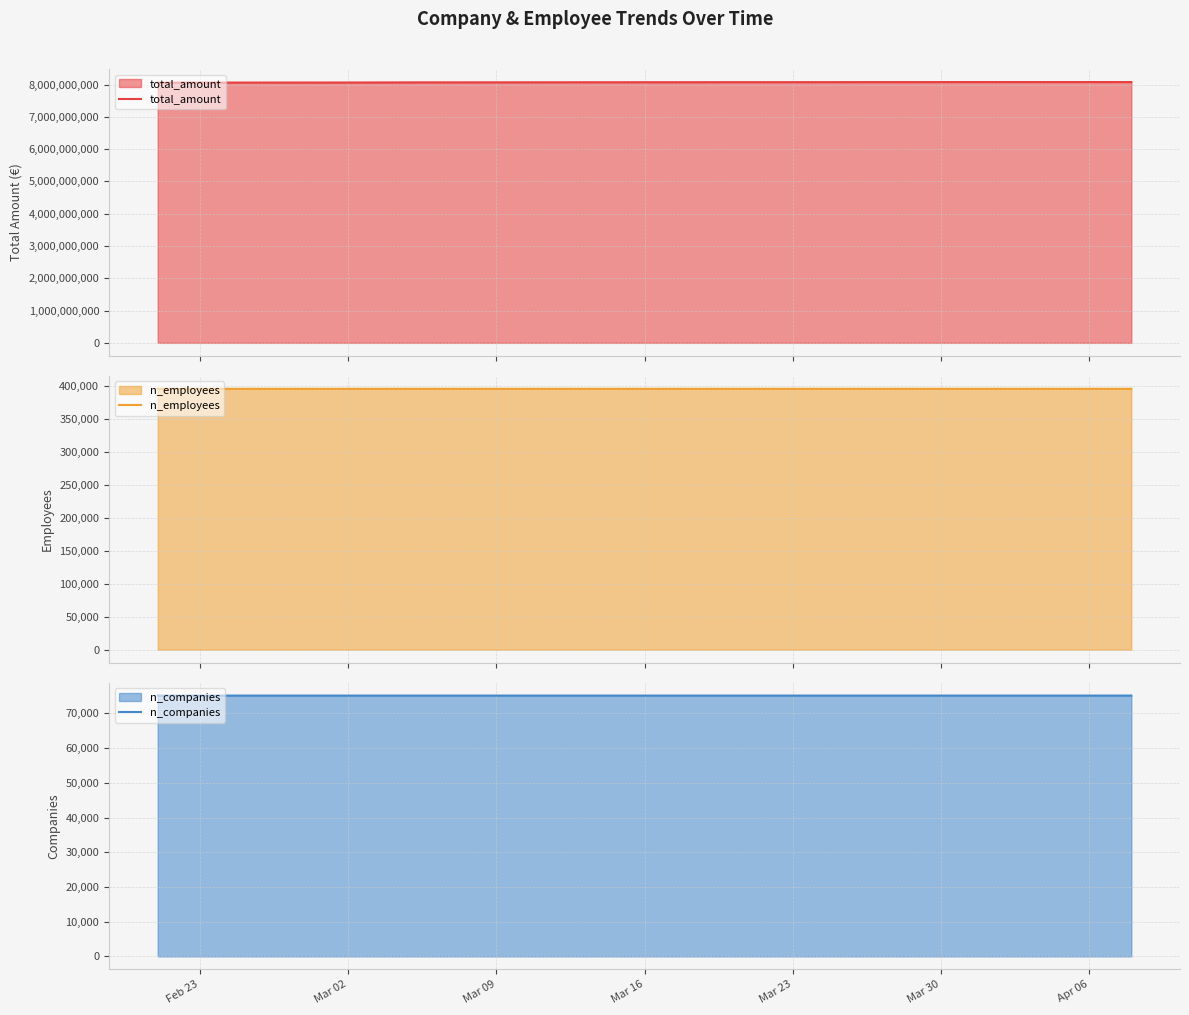

What is the highest value of the total_amount series?

8076360693